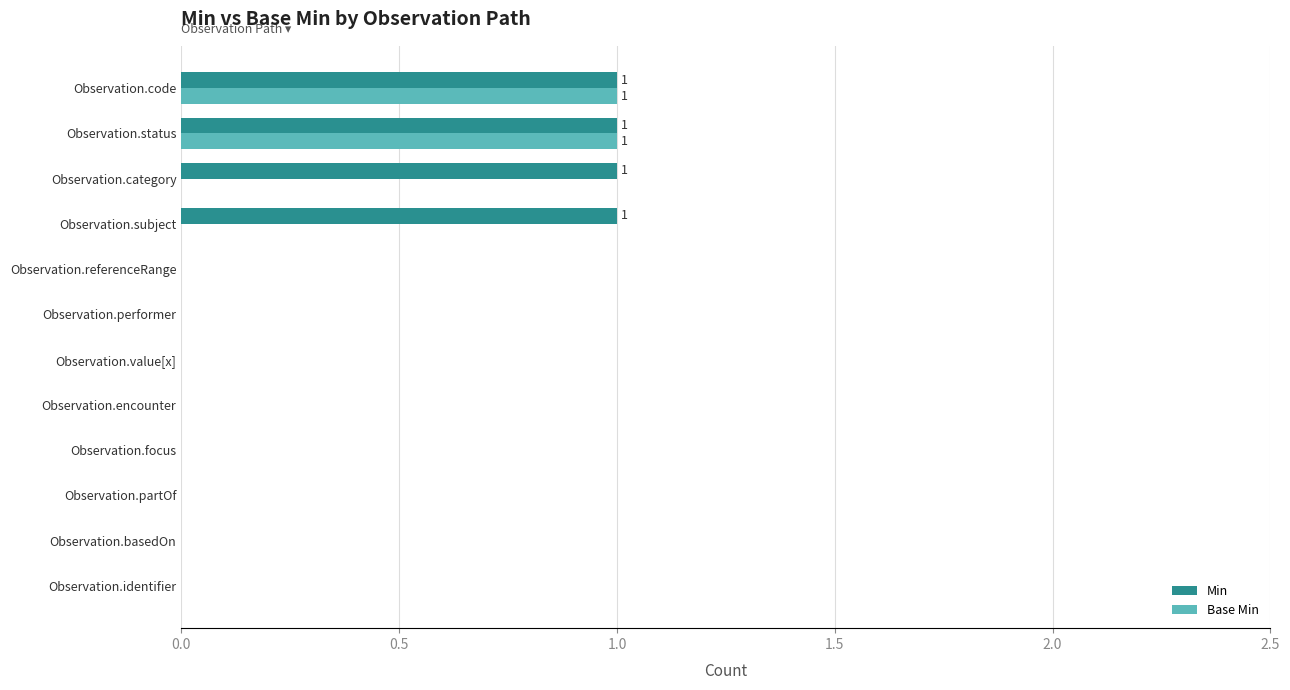

Is the value of Base Min at Observation.value[x] greater than the value of Min at Observation.category?

No